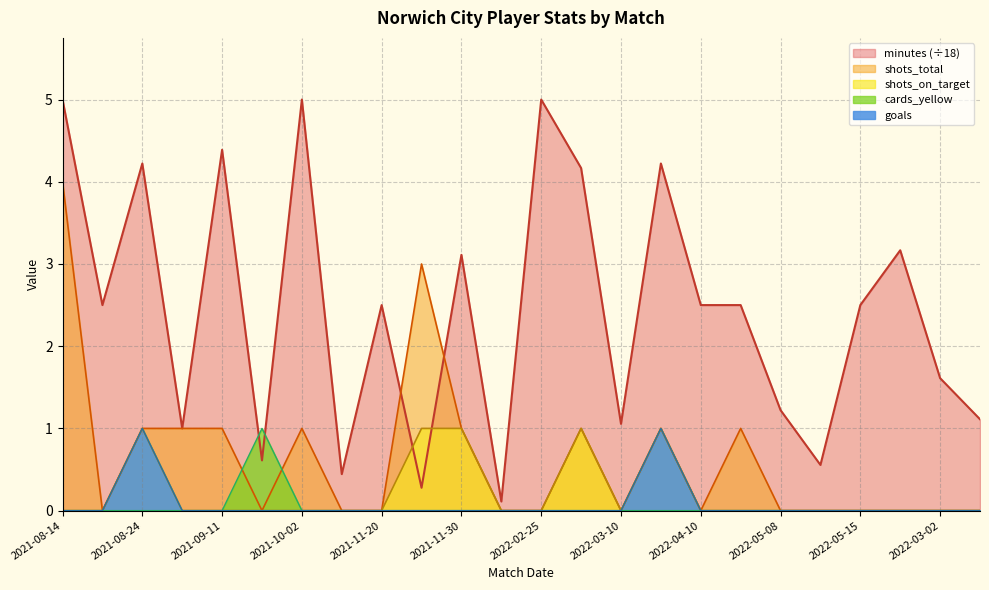

True or false: goals has a value of 0.0 at 2022-03-10.

True